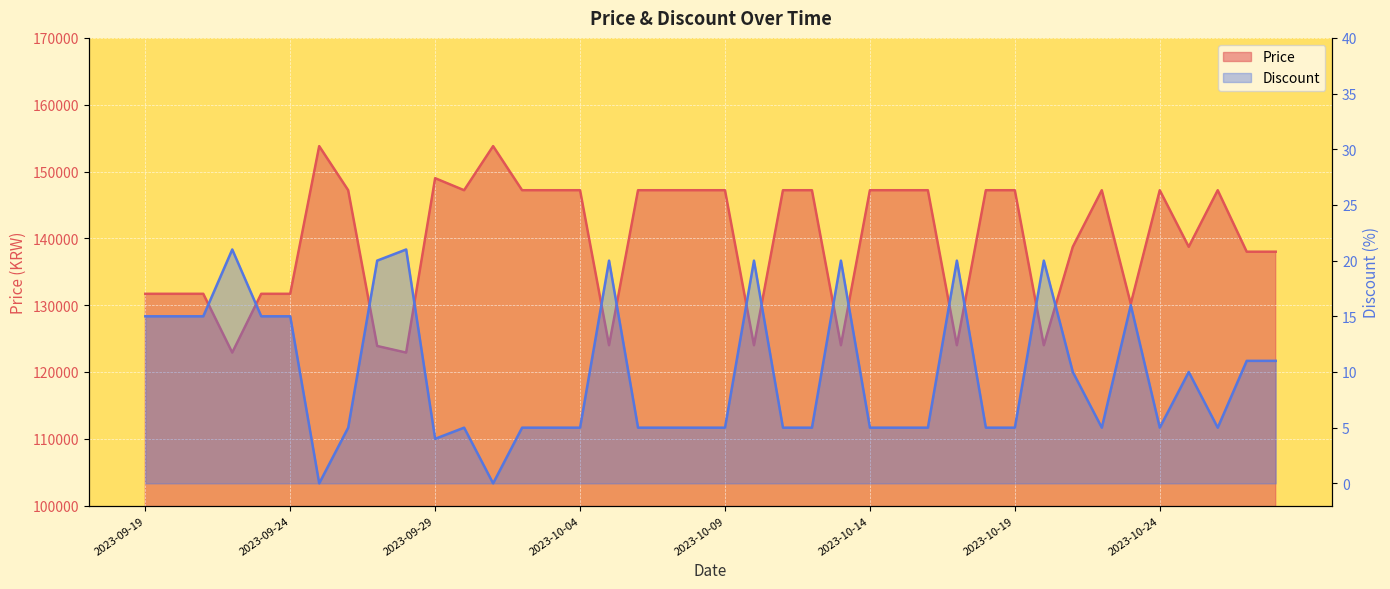

Where does the Price series first go above 147200?

2023-09-25